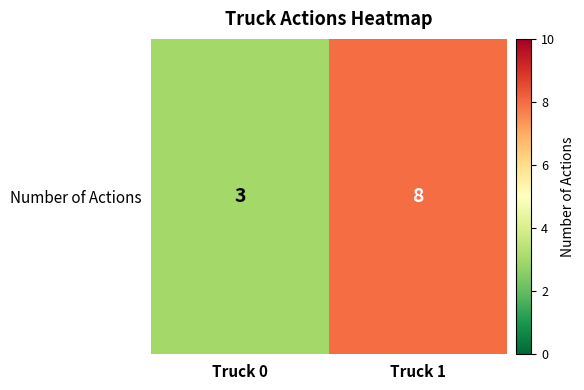

Is it true that the value at Truck 1 is 8?

True